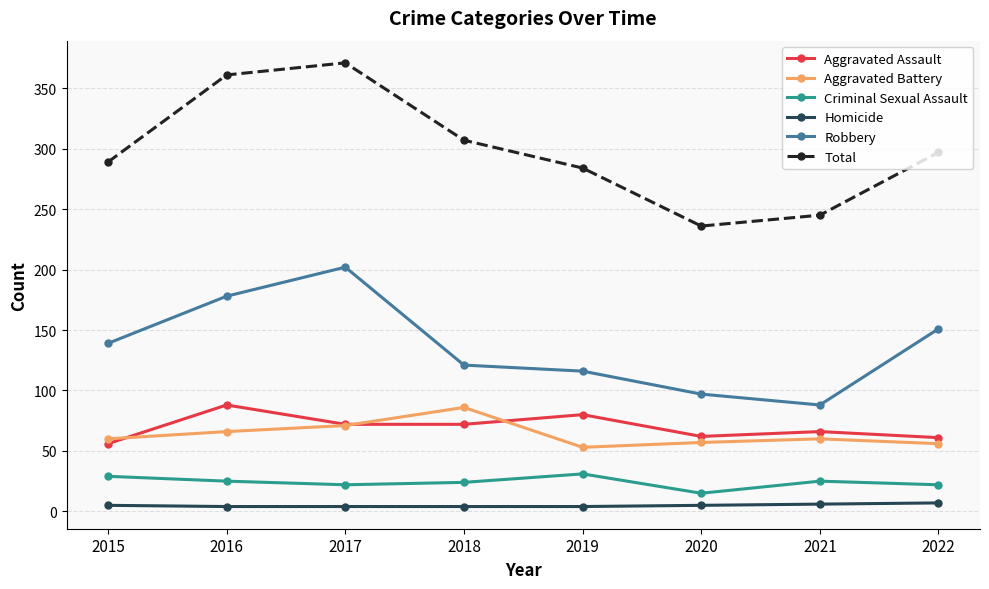

How many interior local valleys does the Total series have?

1